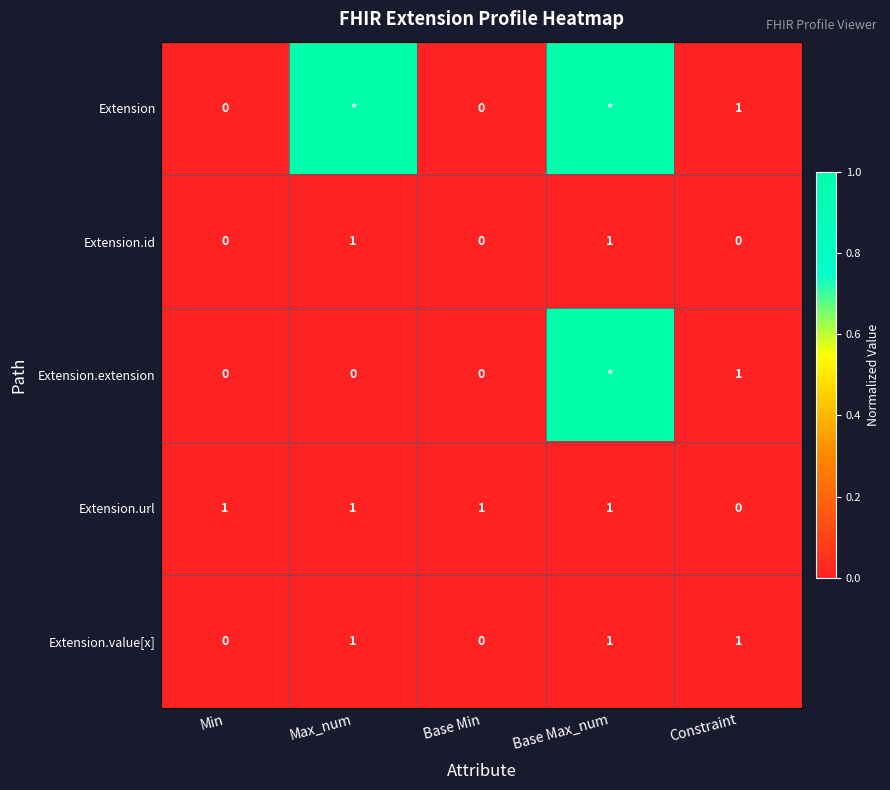

What is the difference between the maximum and minimum values in the Extension.url series?

1.0